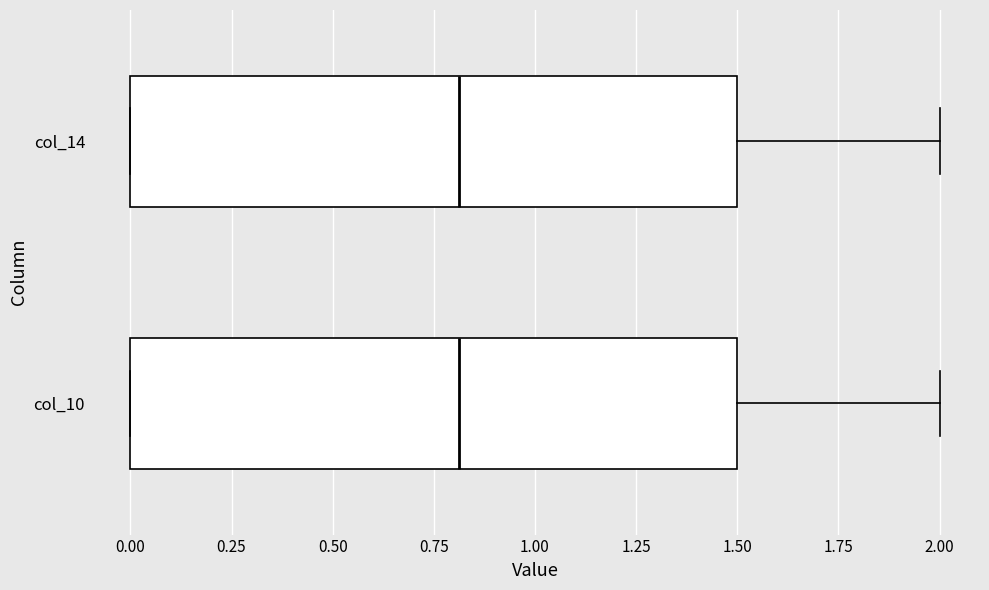

Reading bottom to top, transcribe this box plot: for each box, give where its median line is, the range the box spans, and where its two whiskers end, as read against the x-axis. The values are not printed on the chart, so give them approximately, as read against the axis.

col_10: median 0.8, box 0.0 to 1.5, whiskers 0.0 to 2.0
col_14: median 0.8, box 0.0 to 1.5, whiskers 0.0 to 2.0